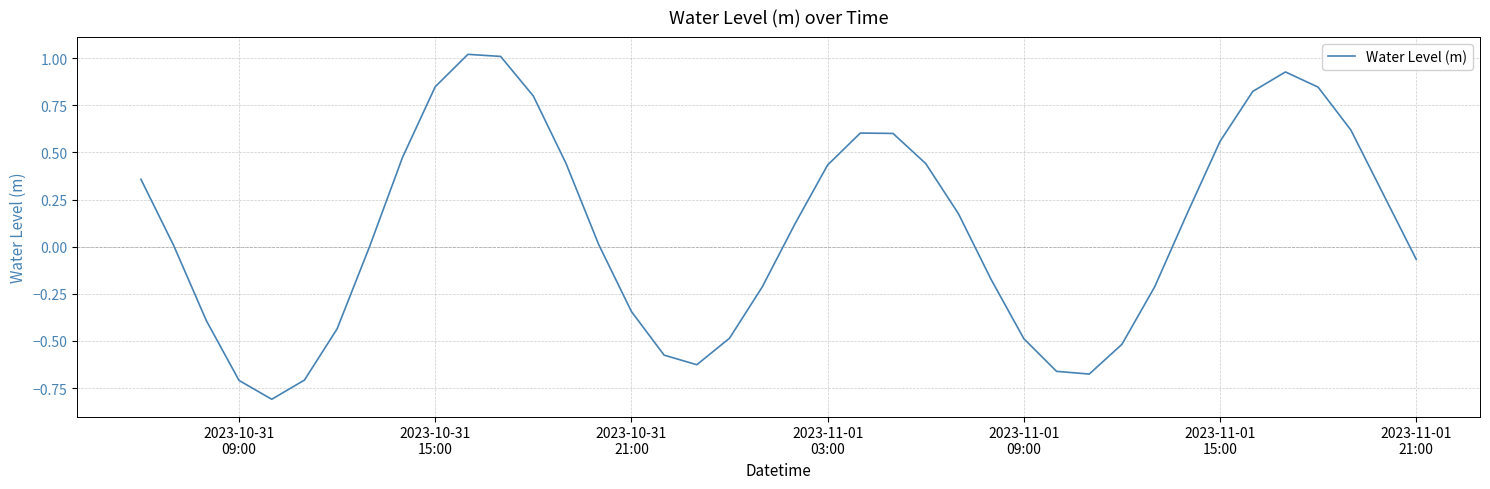

What is the difference between the maximum and minimum values?

1.8